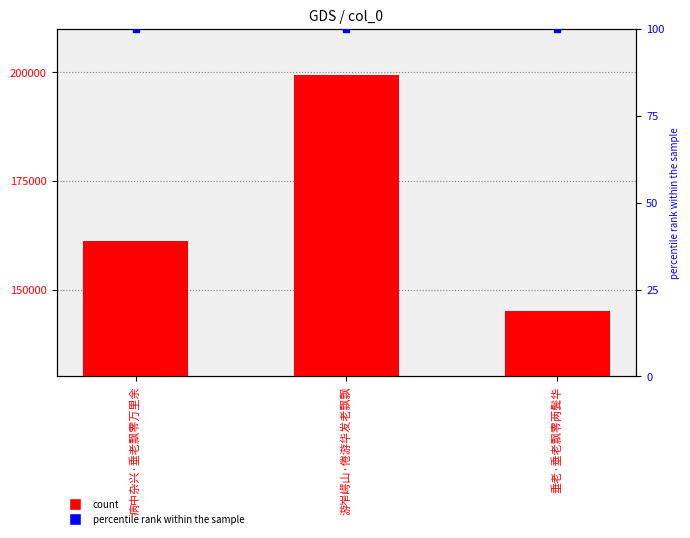

What is the minimum value shown in the chart?

145162